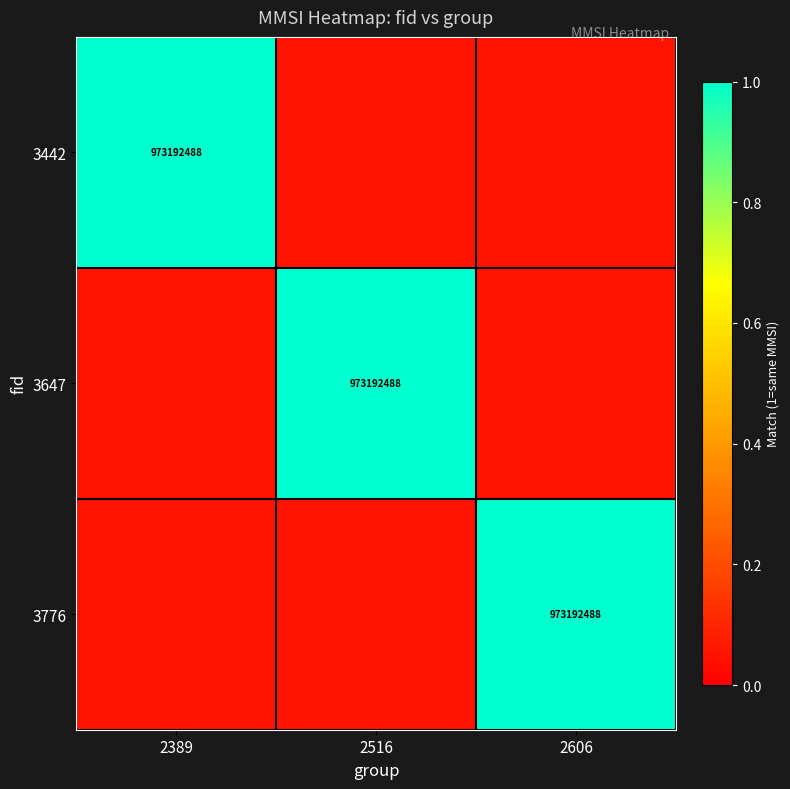

The value of 3776 at 2606 is 1.5. True or false?

False